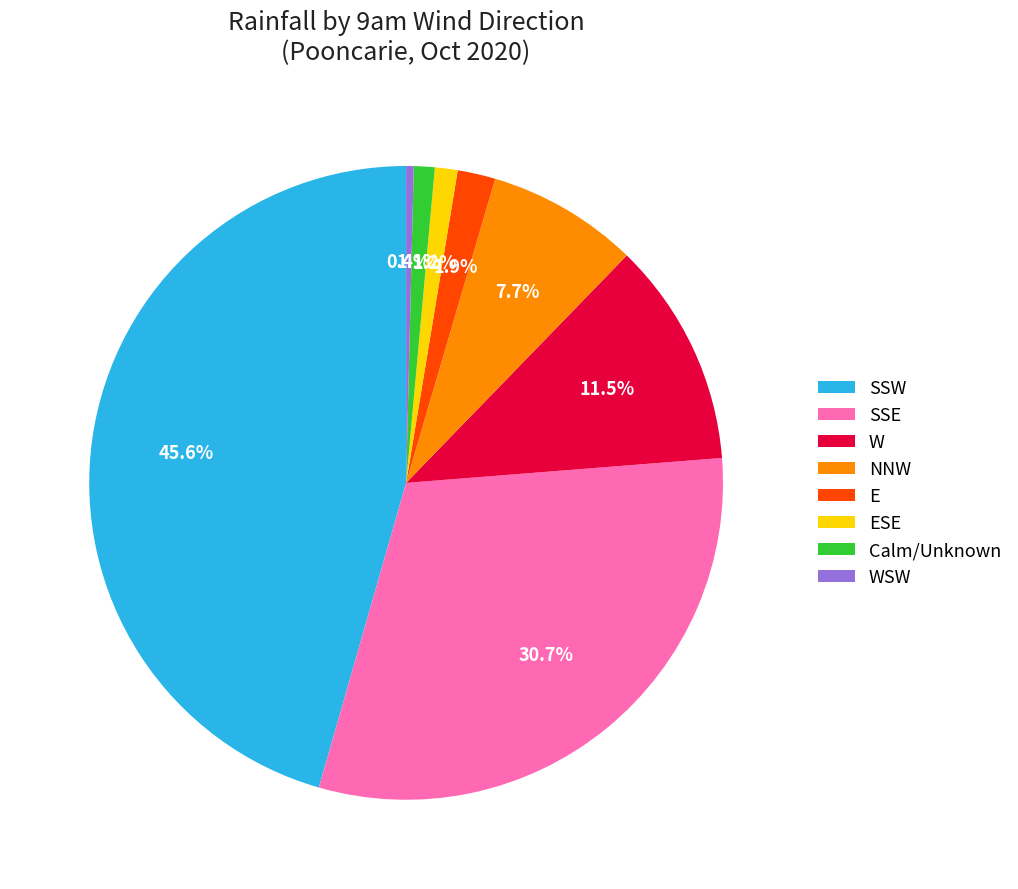

Combined, do Calm/Unknown and SSE account for over 50%?

No